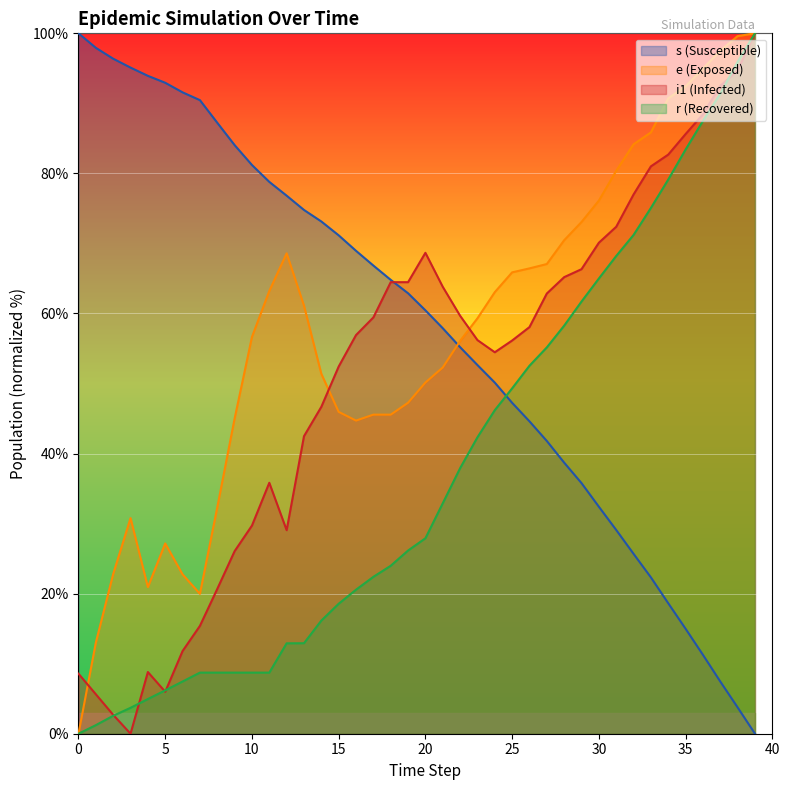

How many lines are shown in the chart?

4